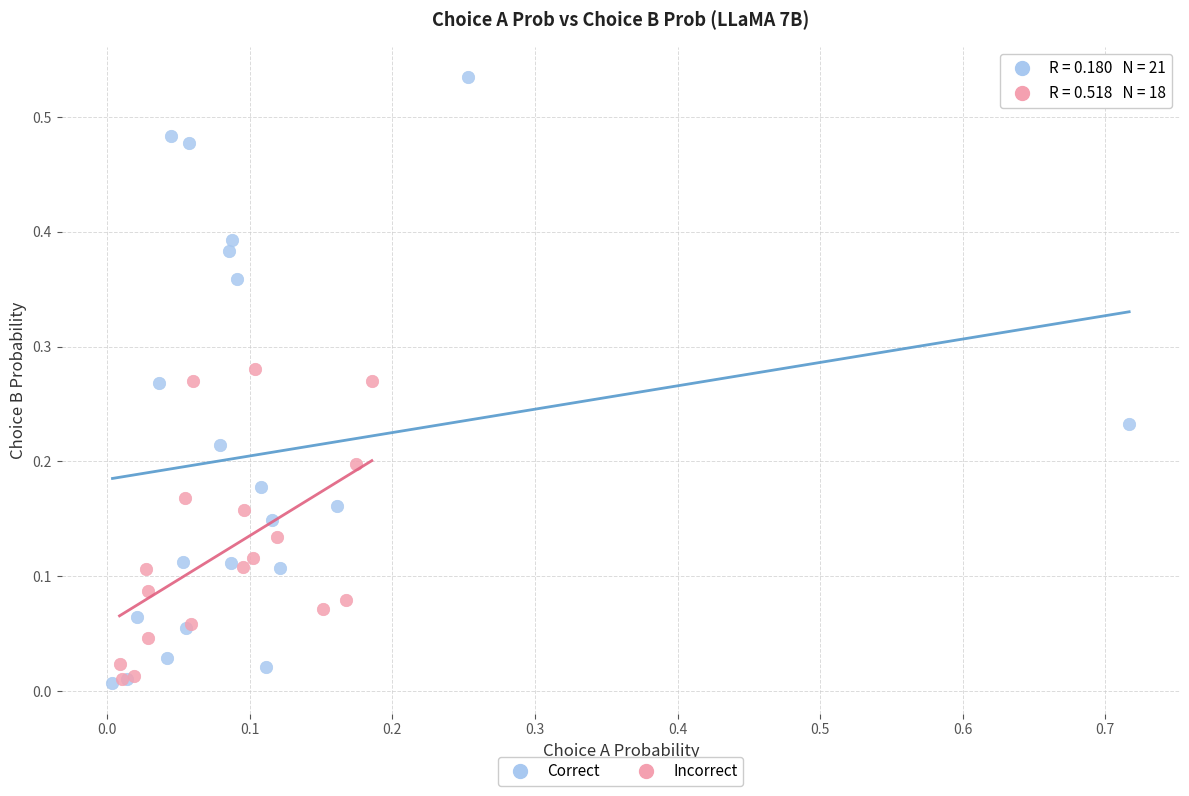

Which series has the widest spread of Y values?

Correct